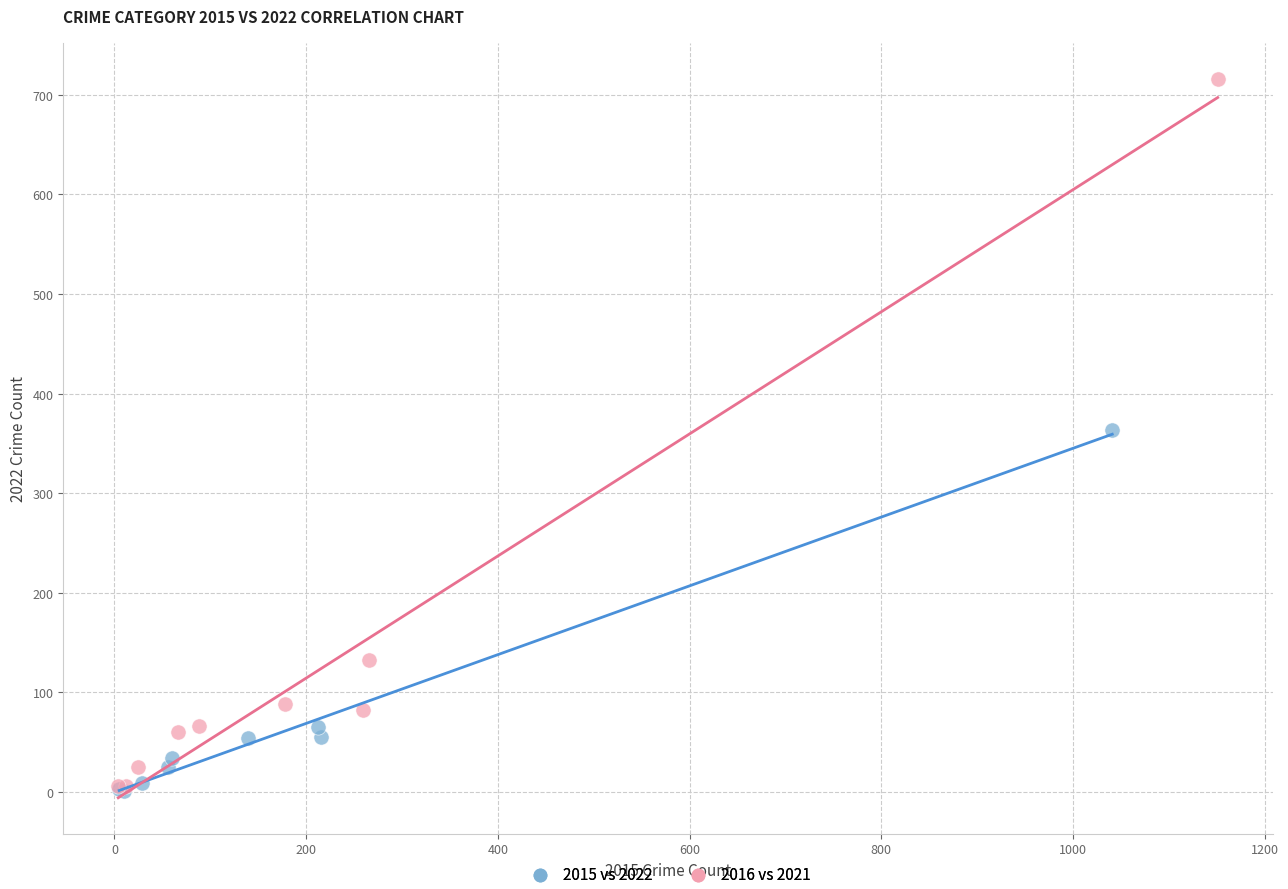

Which series contains the highest Y value?

2016 vs 2021